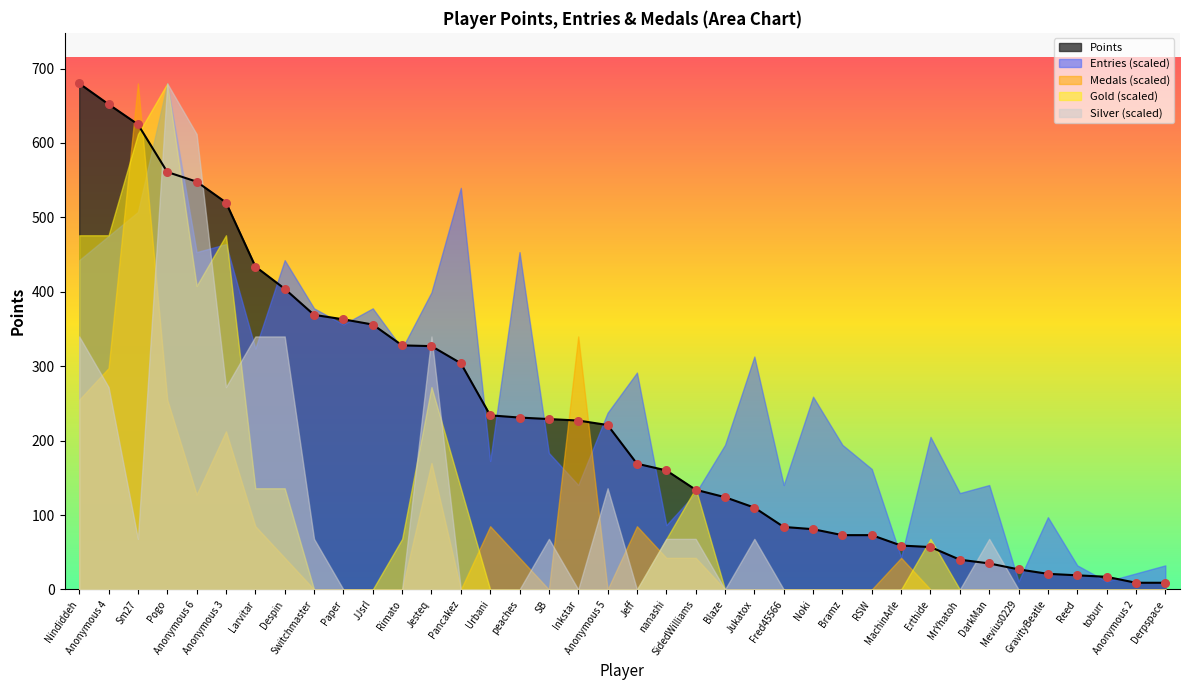

At which category is the sum across all series the highest?

Nindiddeh